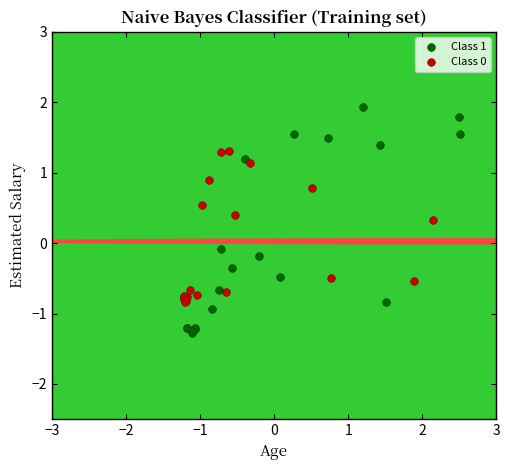

Which series contains the highest Y value?

Class 1